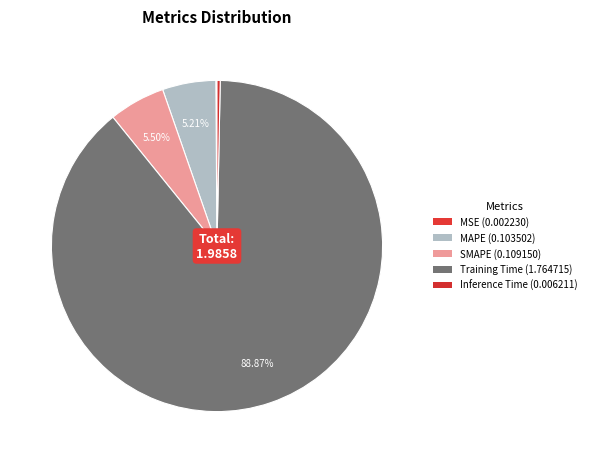

The SMAPE slice represents 5% of the pie. True or false?

True